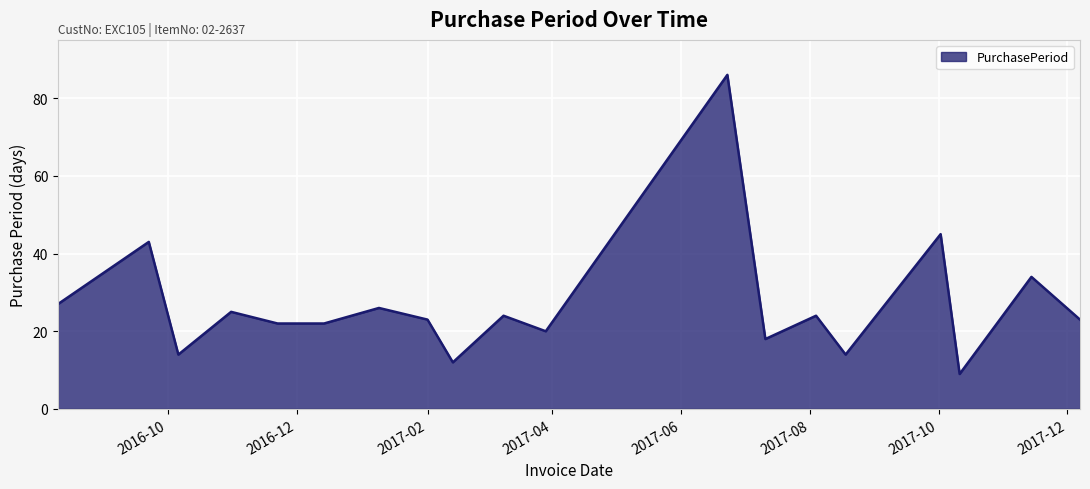

How many interior local peaks (higher than both neighbors) does the data have?

8